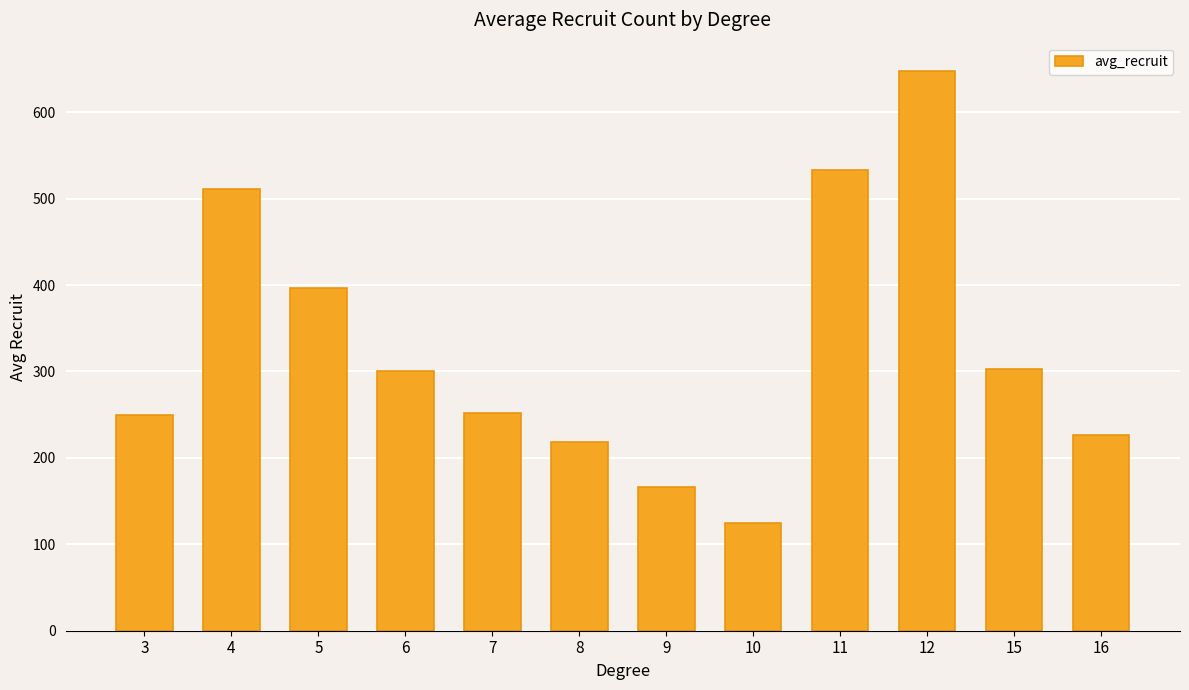

Does the chart contain stacked bars?

No